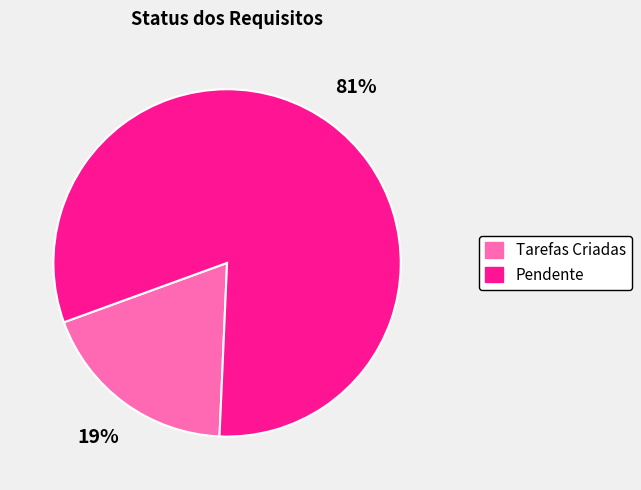

What is the smallest slice in the pie chart?

Tarefas Criadas